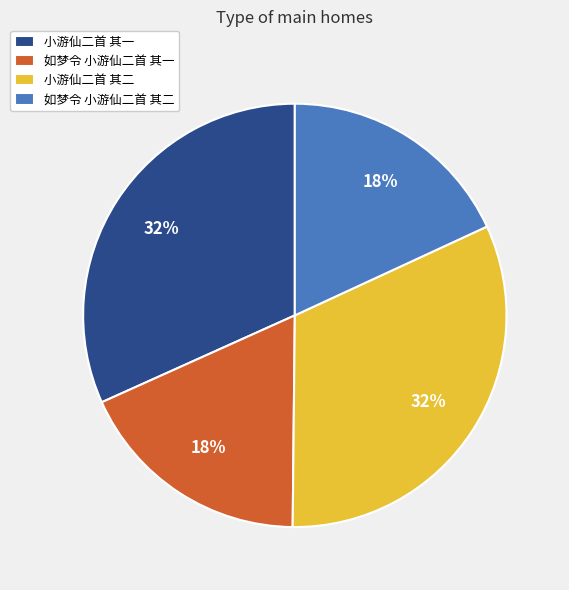

To the nearest percent, what is the difference between the largest and smallest slice percentages?

14%